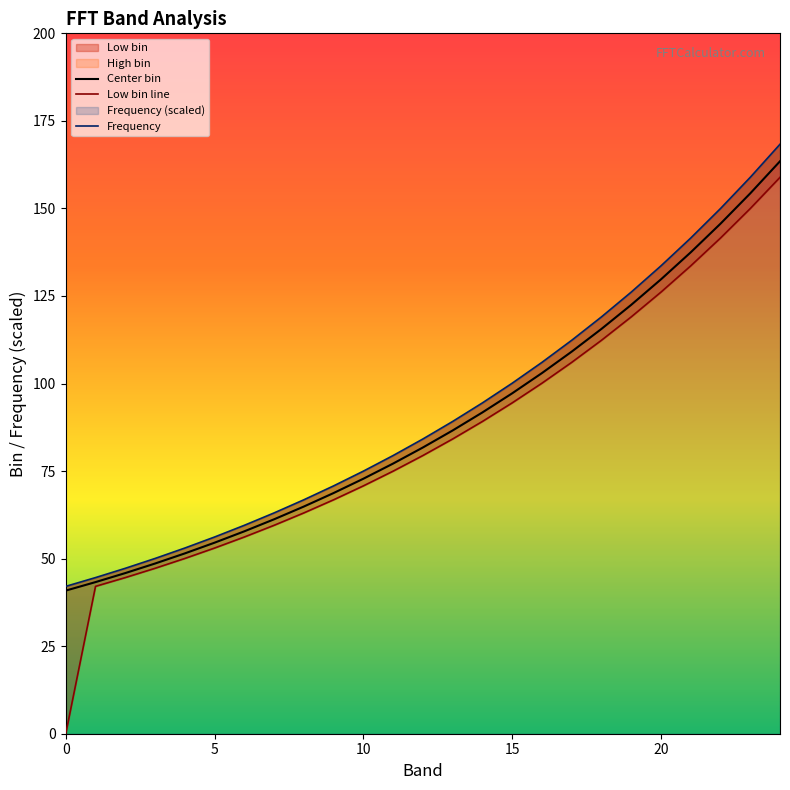

What is the approximate value of Center bin at 24?

163.5